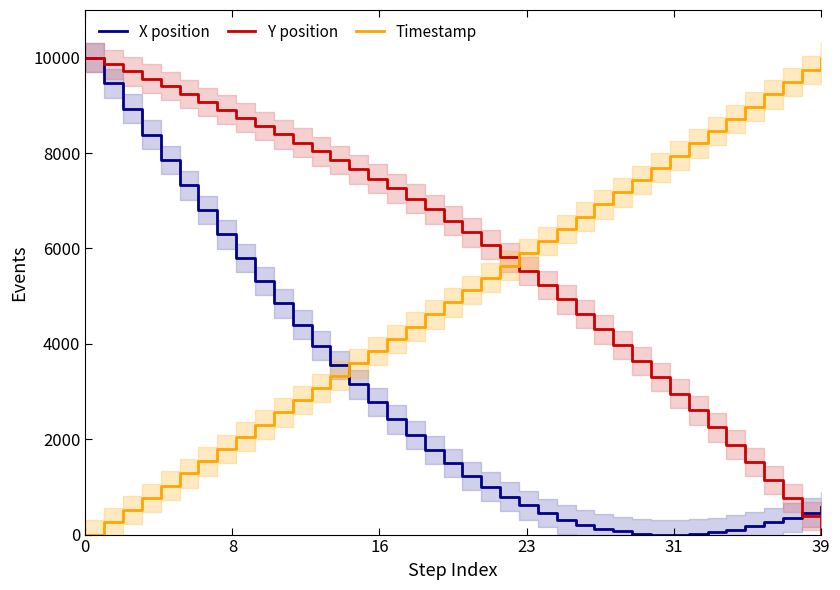

True or false: Timestamp has a value of 13805.0 at 39.

False